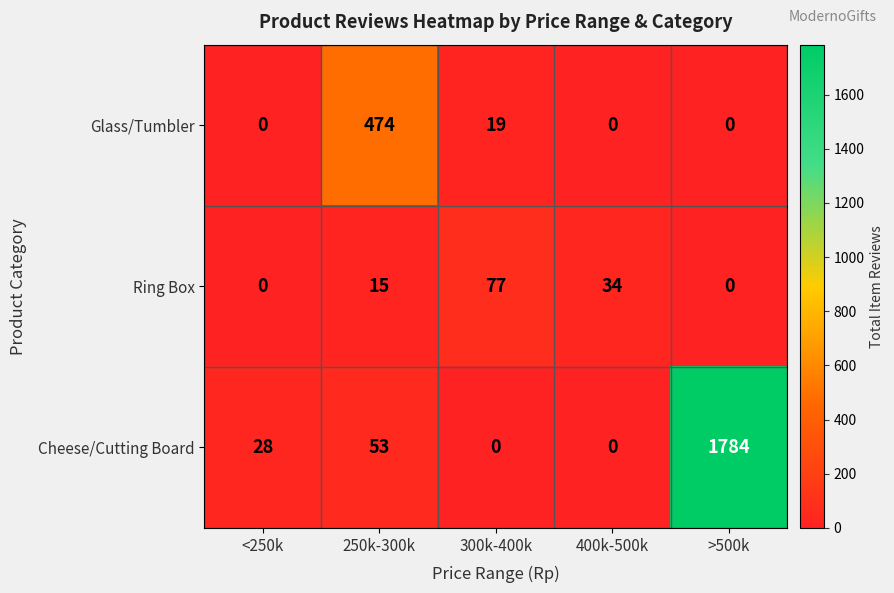

Reading left to right, list all the values displayed in this chart.

Glass/Tumbler: 0	474	19	0	0
Ring Box: 0	15	77	34	0
Cheese/Cutting Board: 28	53	0	0	1784